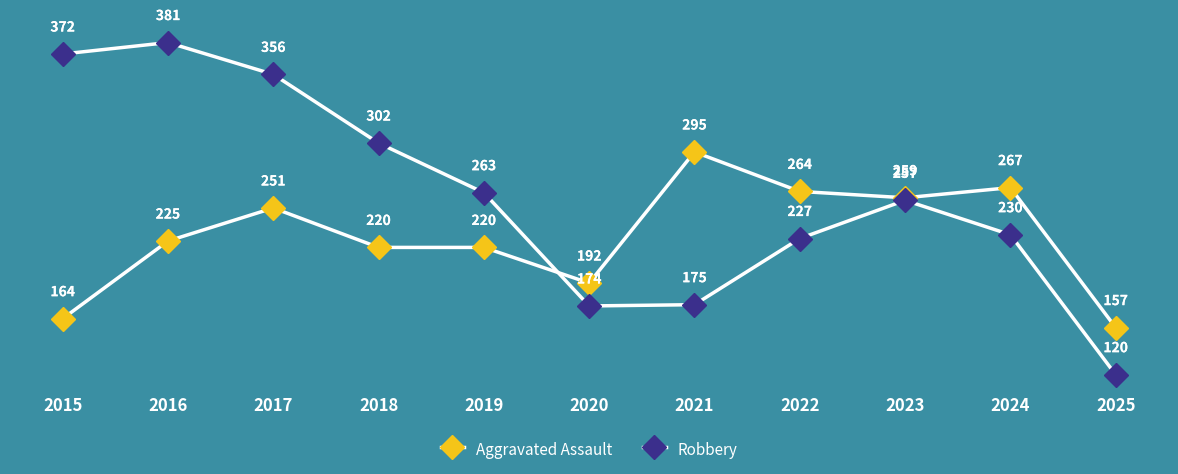

Between 2015 and 2017, which is larger?

2017